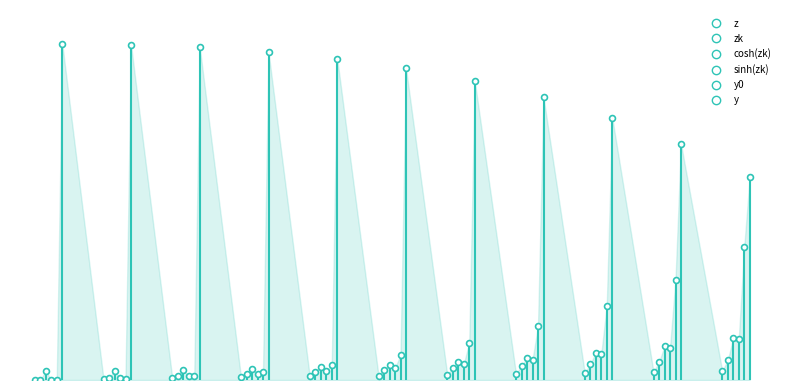

What are all the series names shown in the legend?

z, zk, cosh(zk), sinh(zk), y0, y